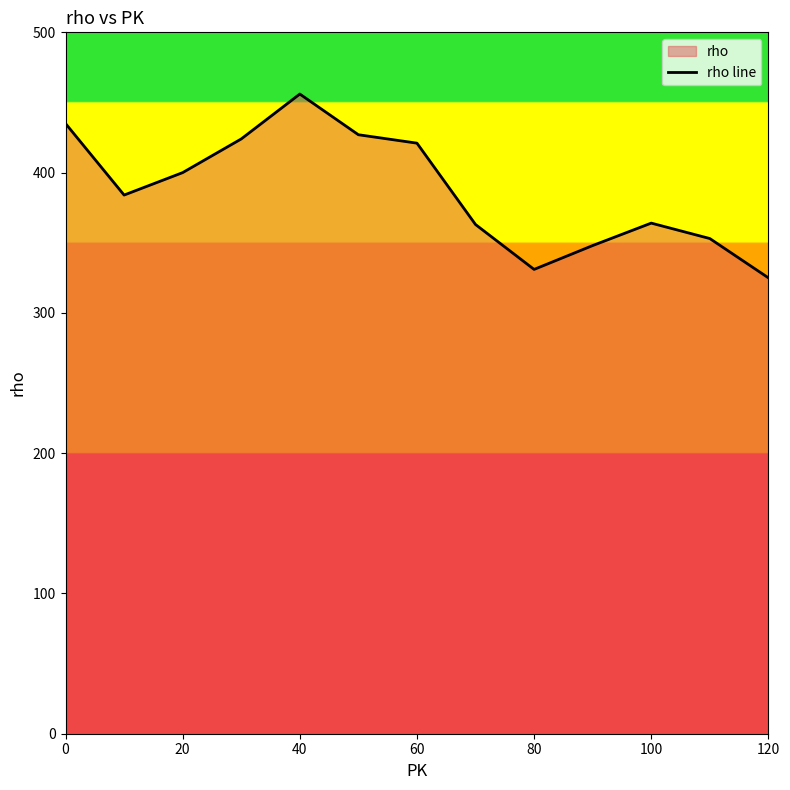

Reading left to right, what are all the values shown in this chart?

435	384	400	424	456	427	421	363	331	348	364	353	325